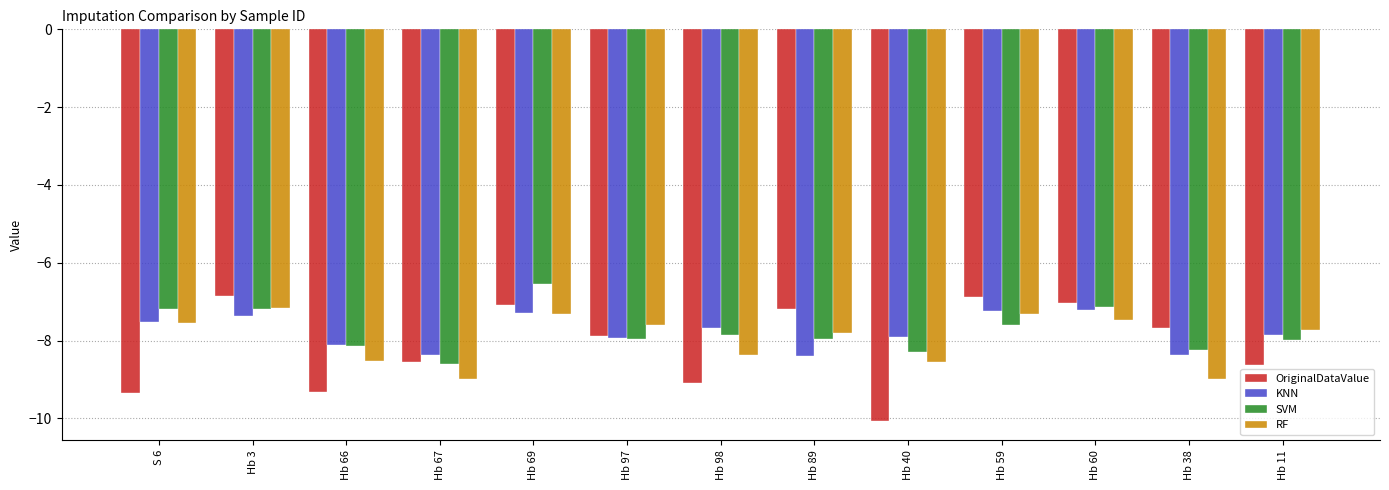

Is it true that SVM equals -2.9 at Hb 98?

False